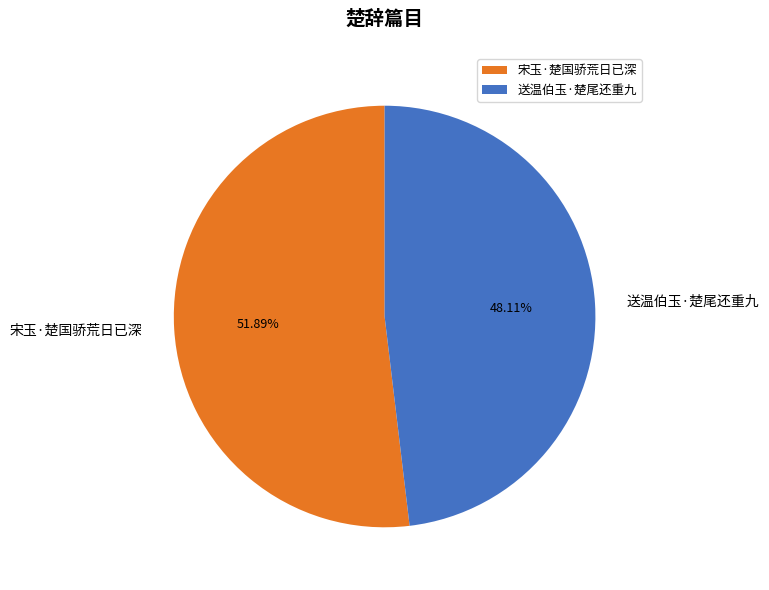

Approximately how many times larger is the value at 宋玉·楚国骄荒日已深 compared to 送温伯玉·楚尾还重九?

1.1